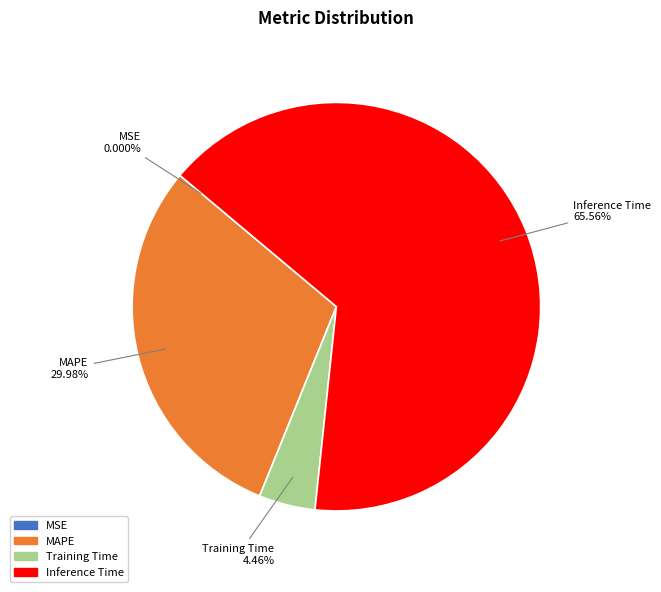

Is the sum of Training Time and MAPE greater than half?

No